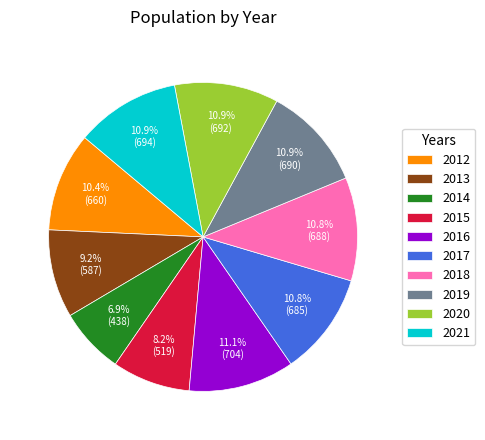

Between 2017 and 2015, which is larger?

2017